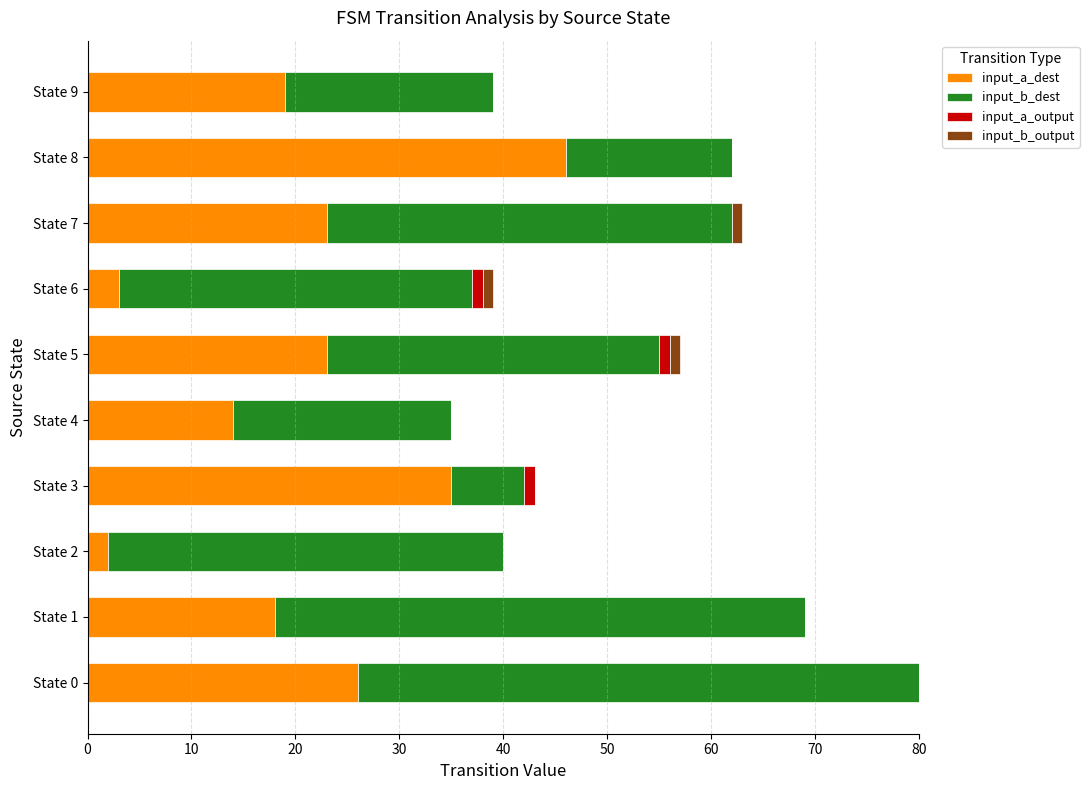

What is the sum of all input_a_dest values?

209